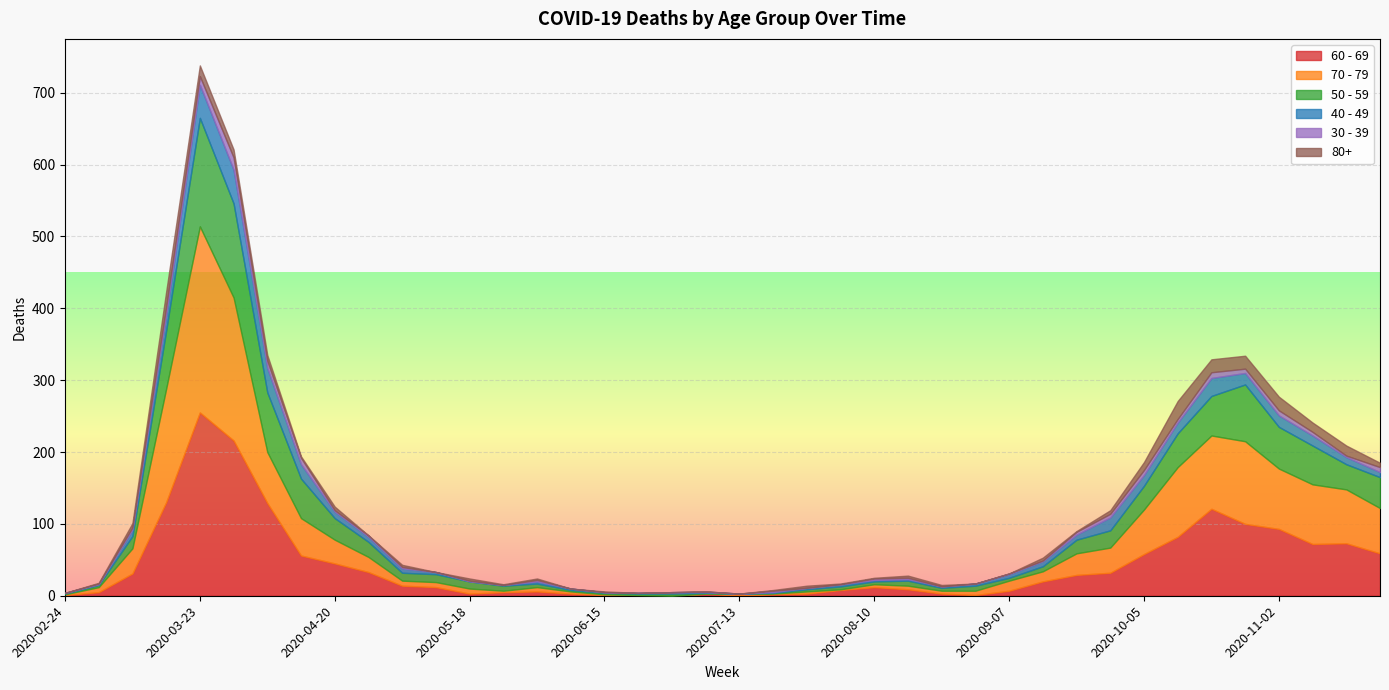

What are all the series names shown in the legend?

60 - 69, 70 - 79, 50 - 59, 40 - 49, 30 - 39, 80+